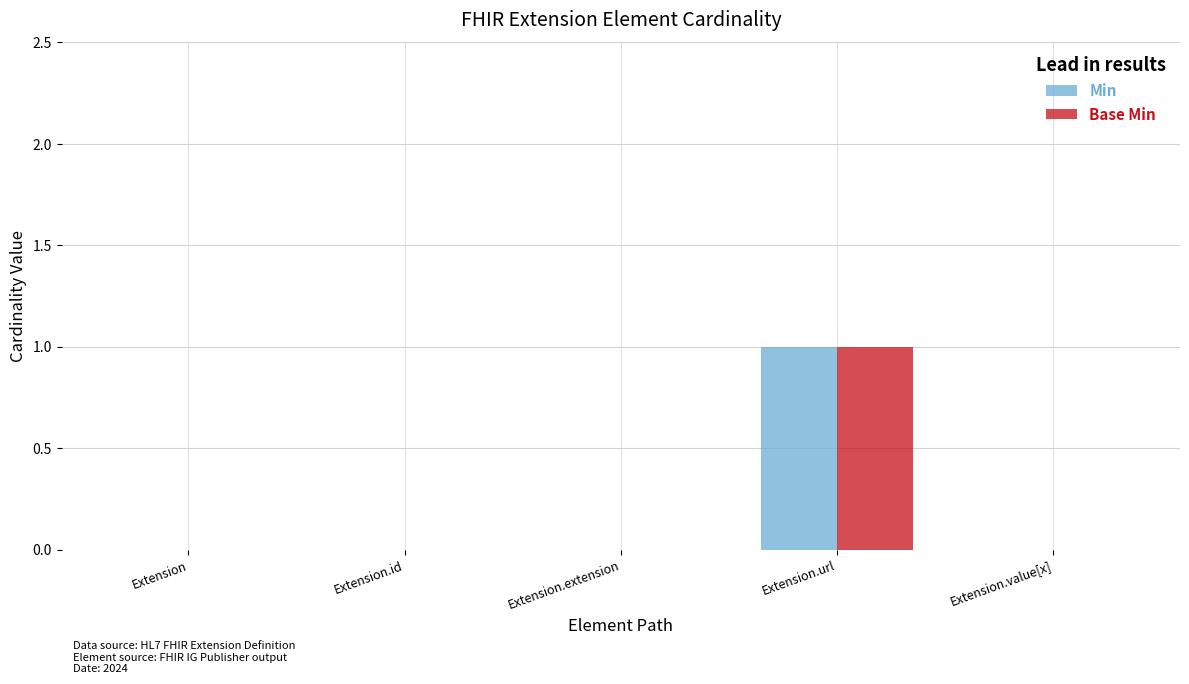

At which label does Min reach its peak?

Extension.url